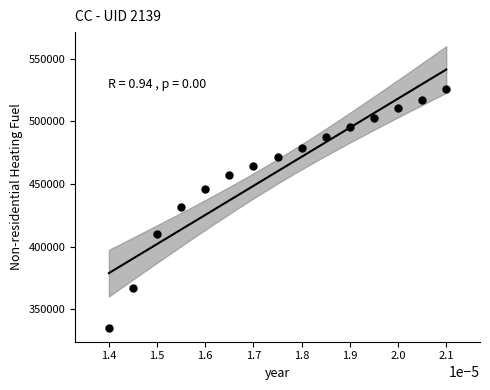

What is the range of Y values (max minus min)?

190831.9